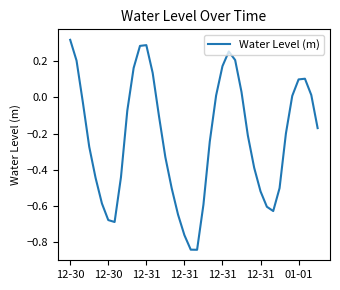

How many values are above zero?

15